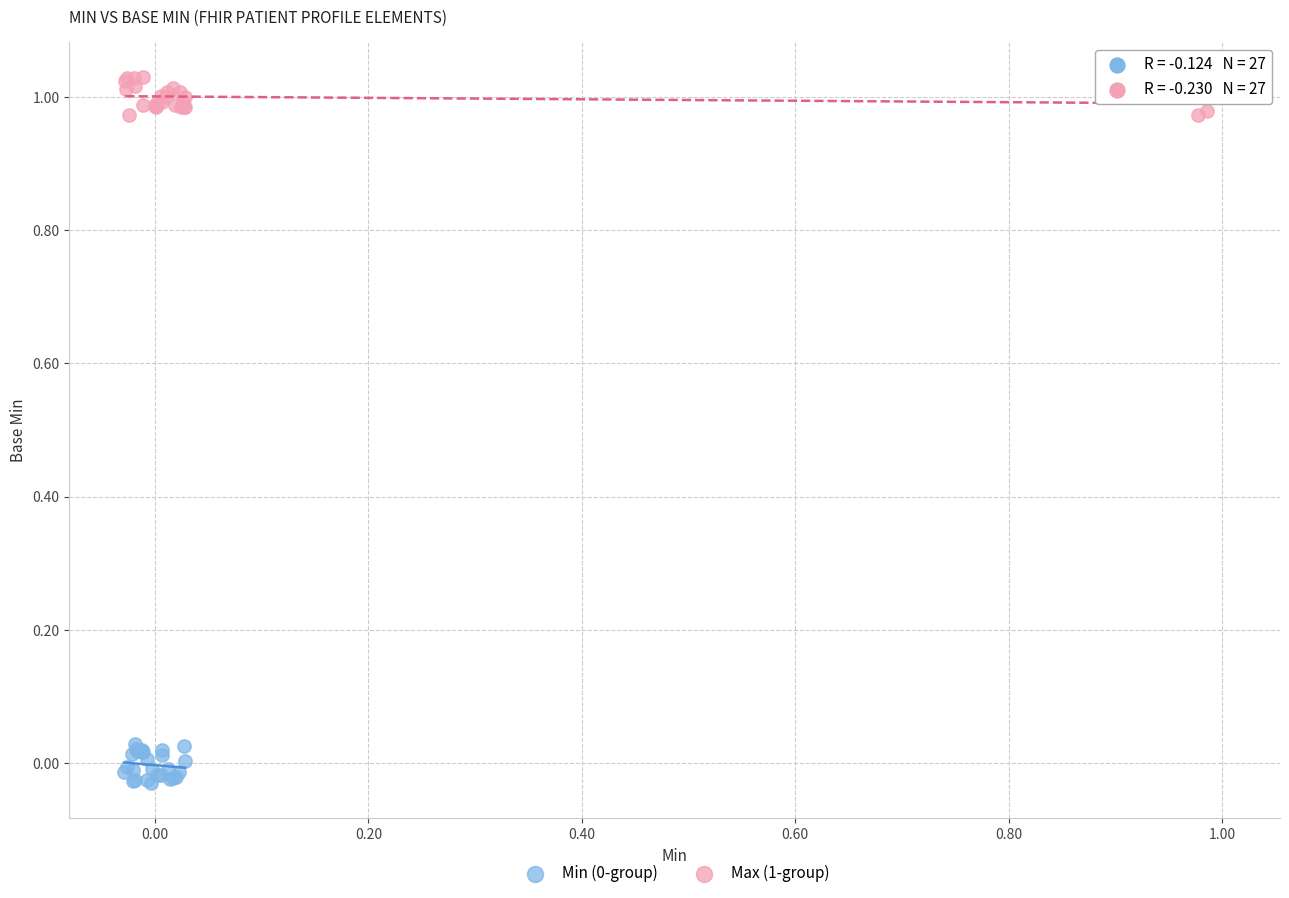

Which series contains the highest Y value?

Max (1-group)